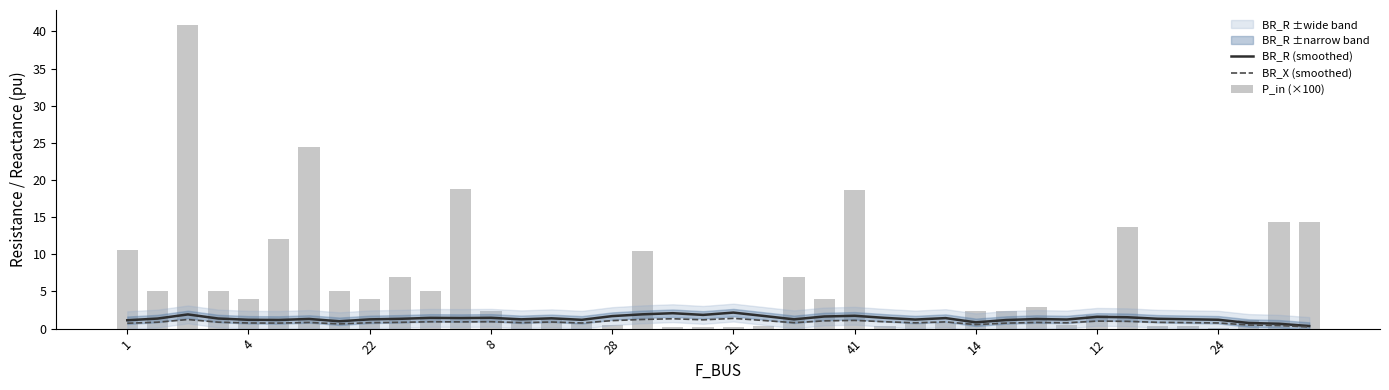

The value of BR_X (smoothed) at 41 is 1.1. True or false?

True